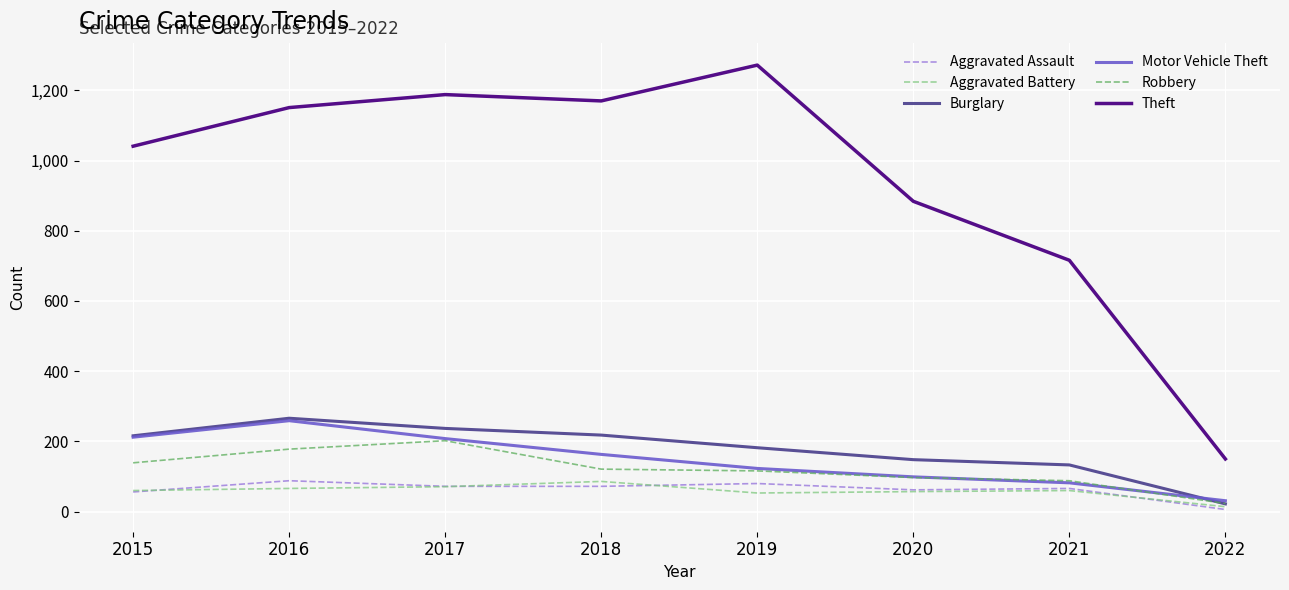

What is the difference between the highest and lowest values at 2016?

1085